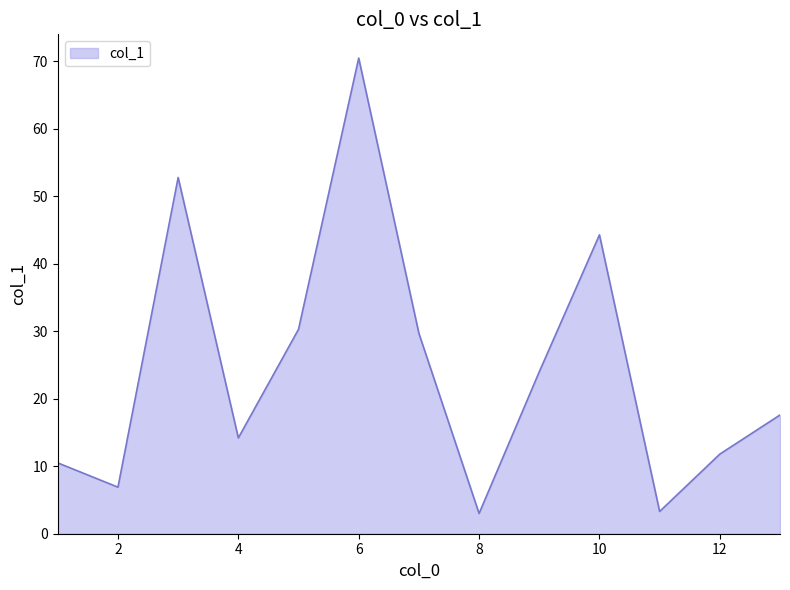

What is the difference between the maximum and second lowest values?

67.2